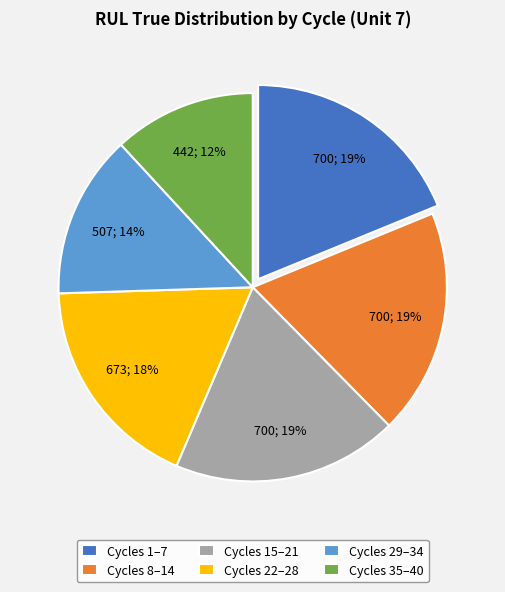

Is the sum of Cycles 35–40 and Cycles 29–34 greater than half?

No